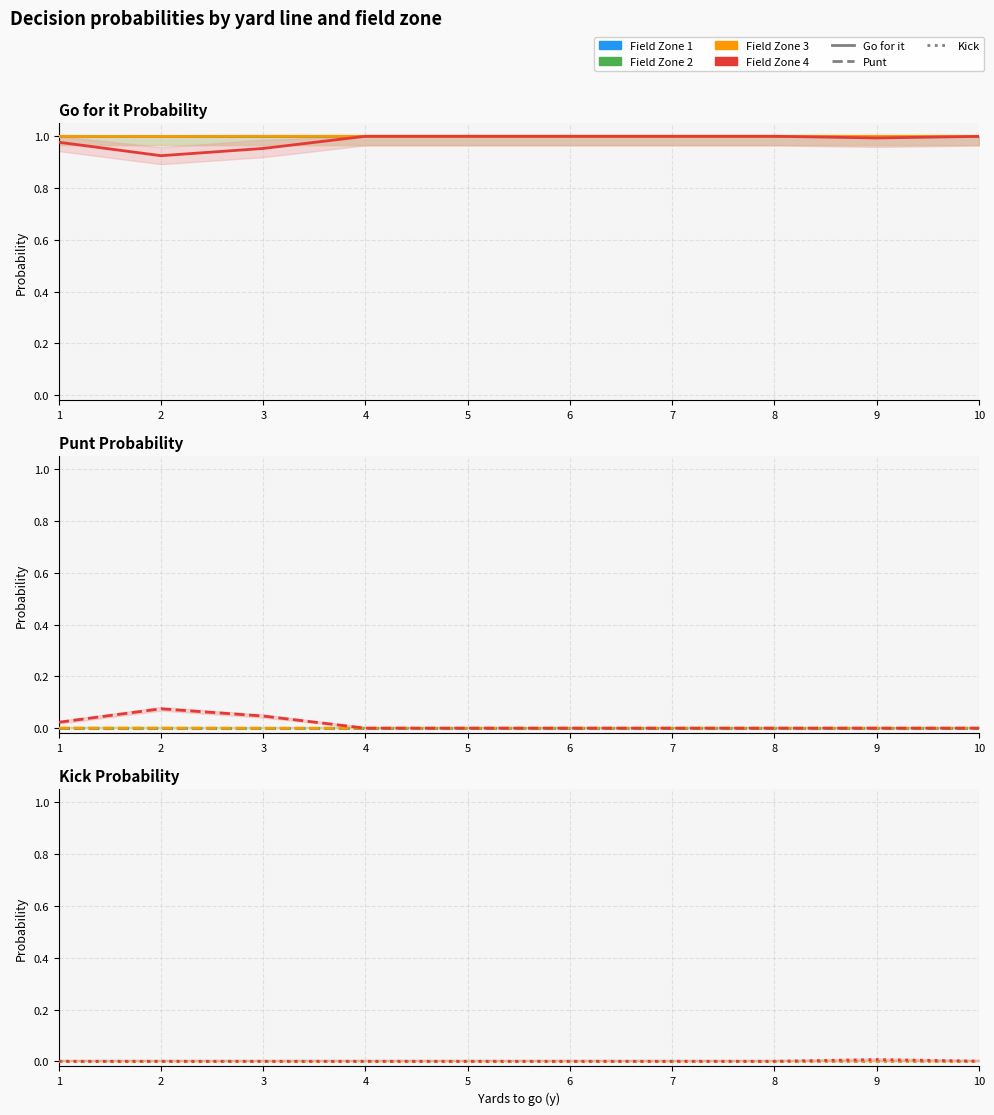

At 6, list the series in order from largest to smallest.

Field Zone 1, Field Zone 2, Field Zone 3, Field Zone 4